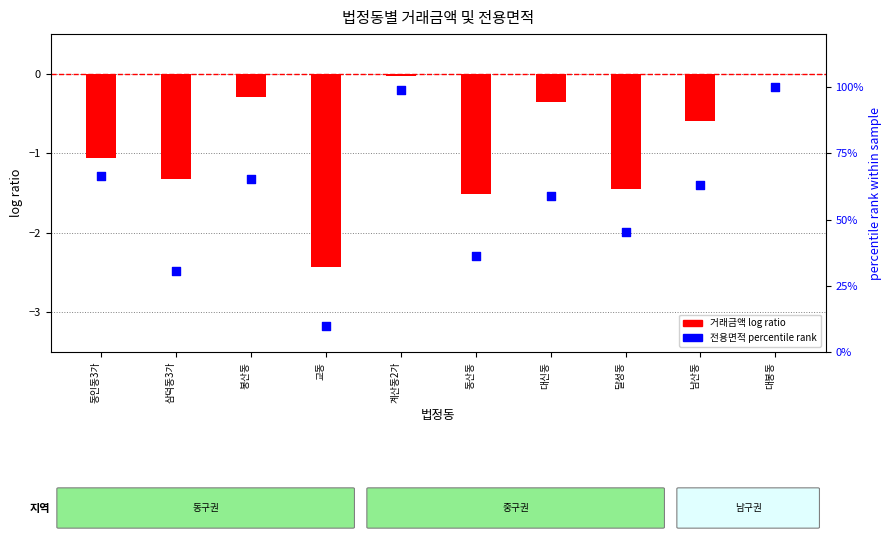

At which category is the sum across all series the highest?

대봉동